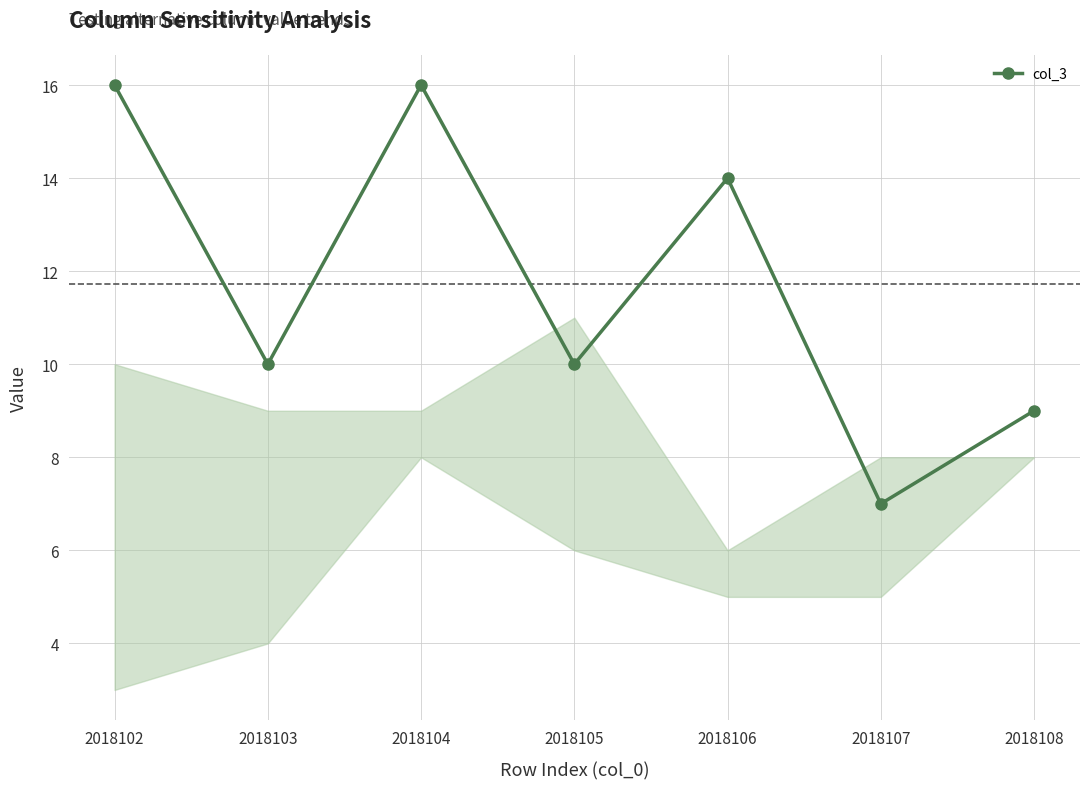

Is it true that the value at 2018102 is 16?

True